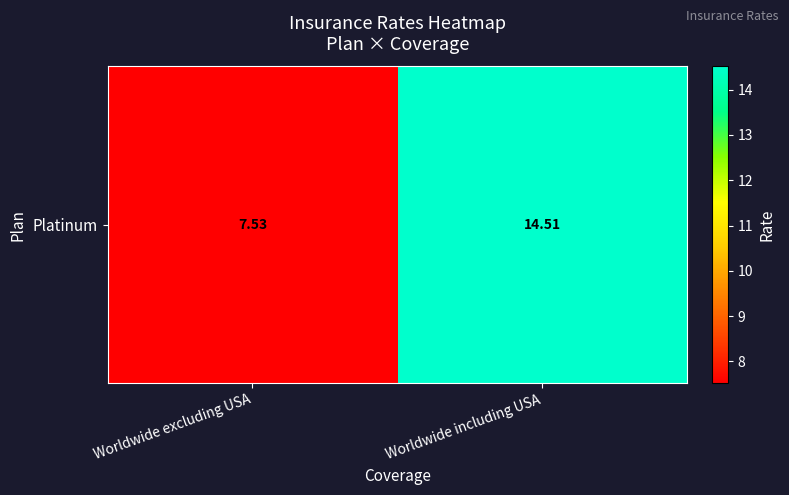

Is it true that the value at Worldwide including USA is 14.5?

True